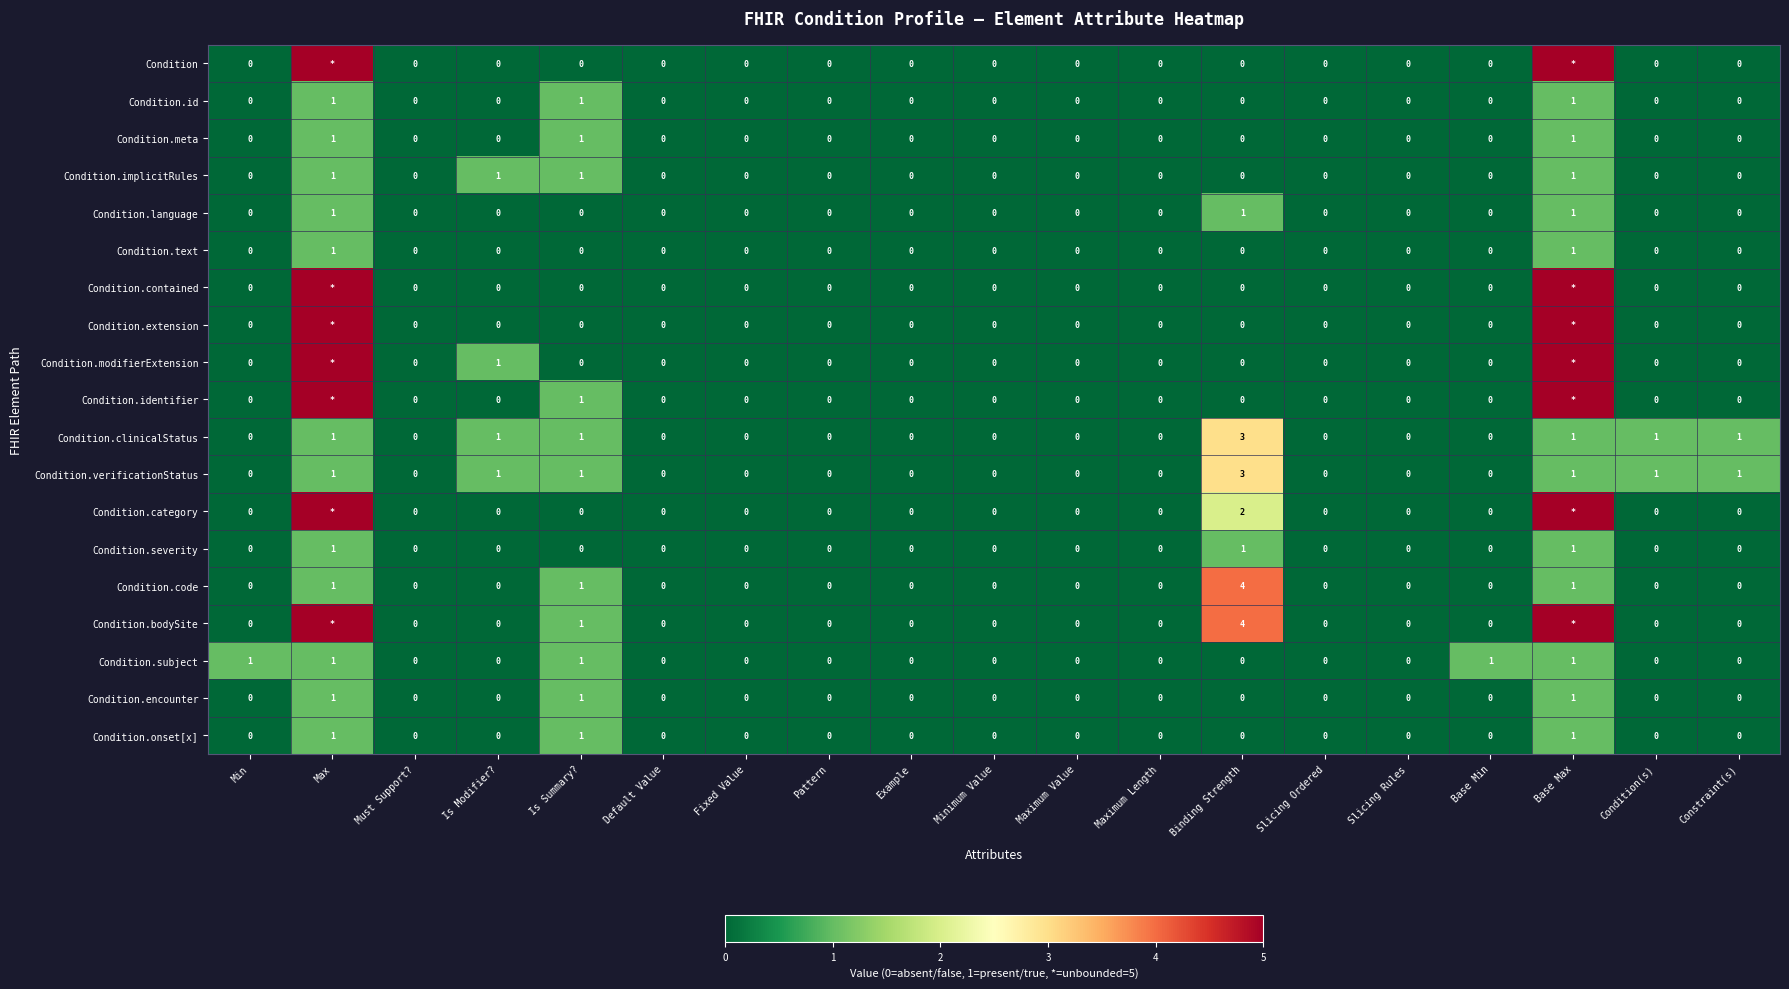

True or false: Condition.code has a value of 2 at Default Value.

False